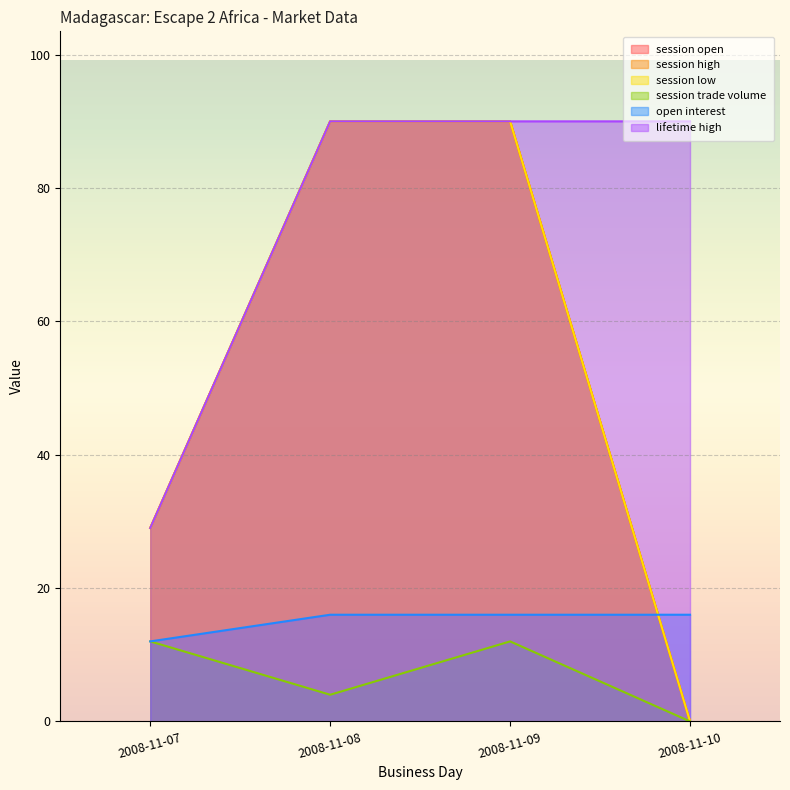

At how many categories does at least one series exceed 18?

4